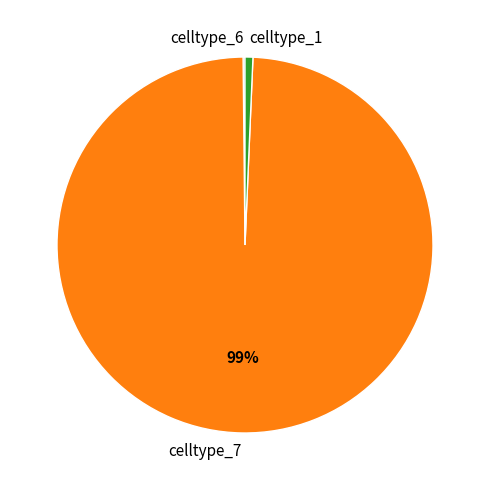

Between celltype_7 and celltype_1, which is larger?

celltype_7